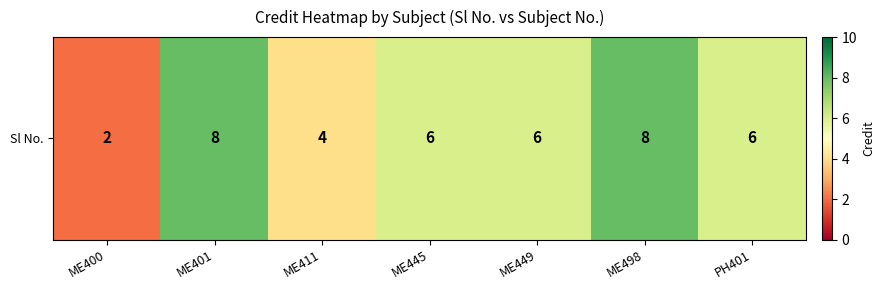

Rank the categories by value from lowest to highest.

ME400, ME411, ME445, ME449, PH401, ME401, ME498